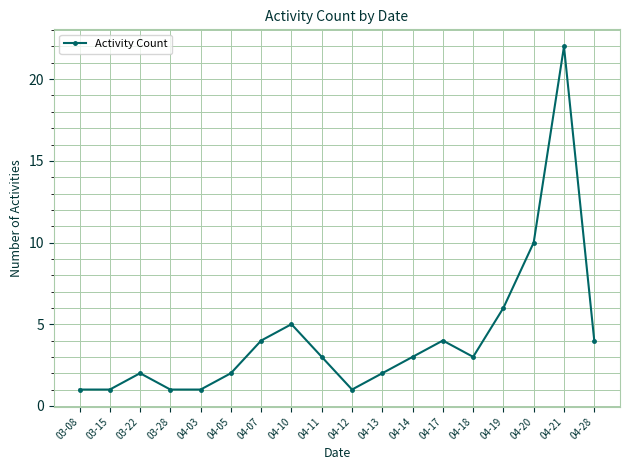

How many interior local peaks (higher than both neighbors) does the data have?

4